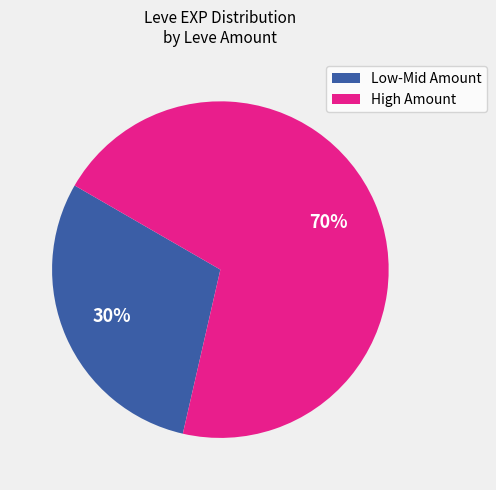

To the nearest percent, what is the average slice percentage?

50%